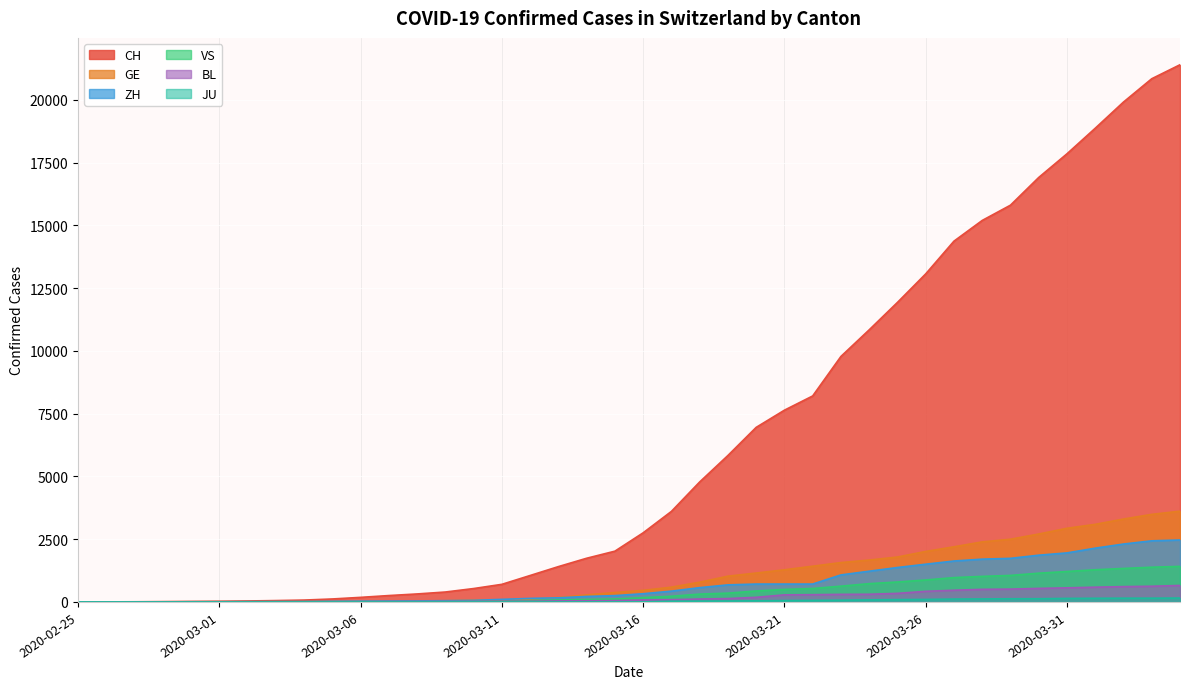

True or false: BL and ZH cross at least once.

False